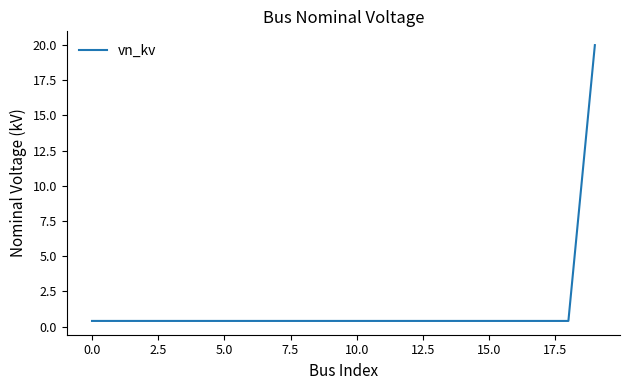

What is the greatest value displayed?

20.0